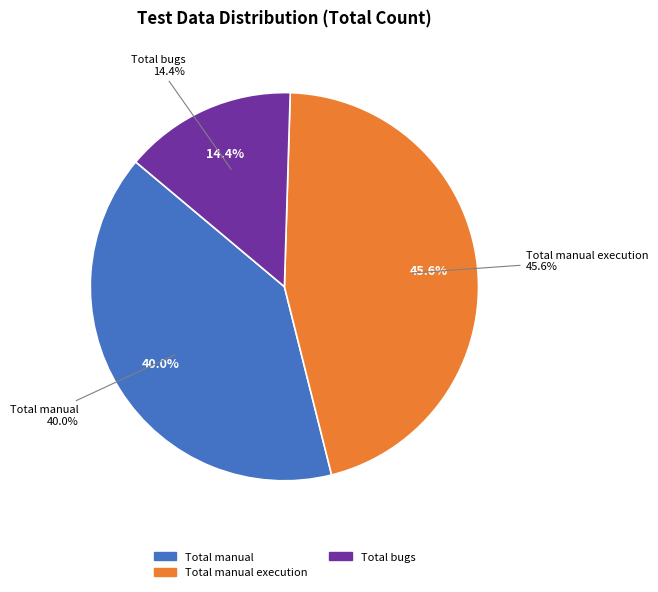

The Total manual slice represents 26% of the pie. True or false?

False